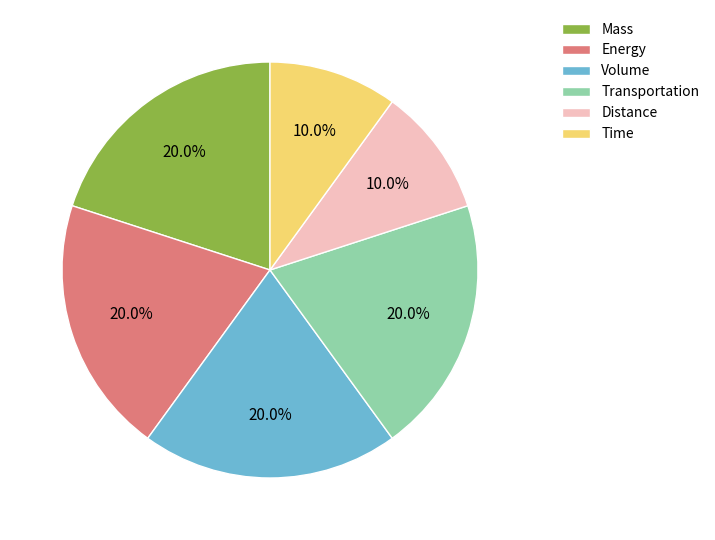

Does any single category account for the majority?

No